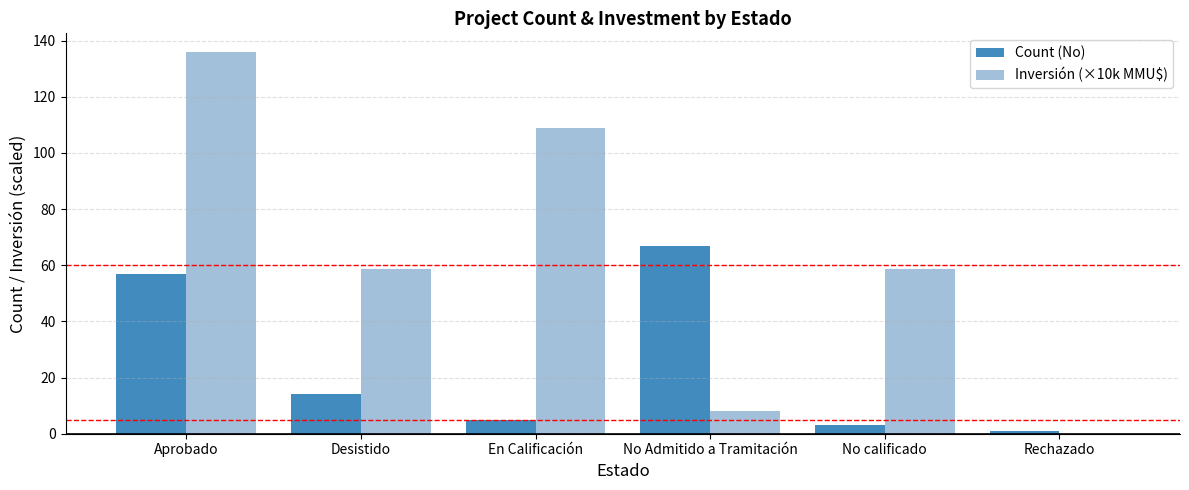

Between No Admitido a Tramitación and Rechazado, which series saw the biggest shift?

Count (No)